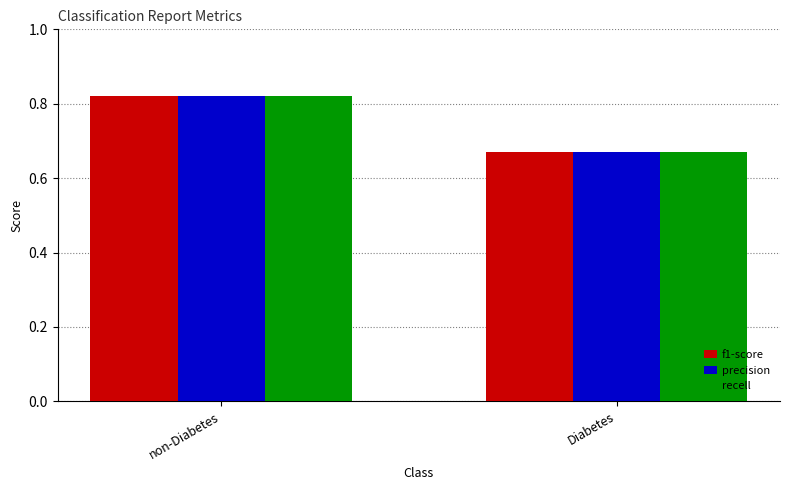

Which category has the highest value across all series?

non-Diabetes